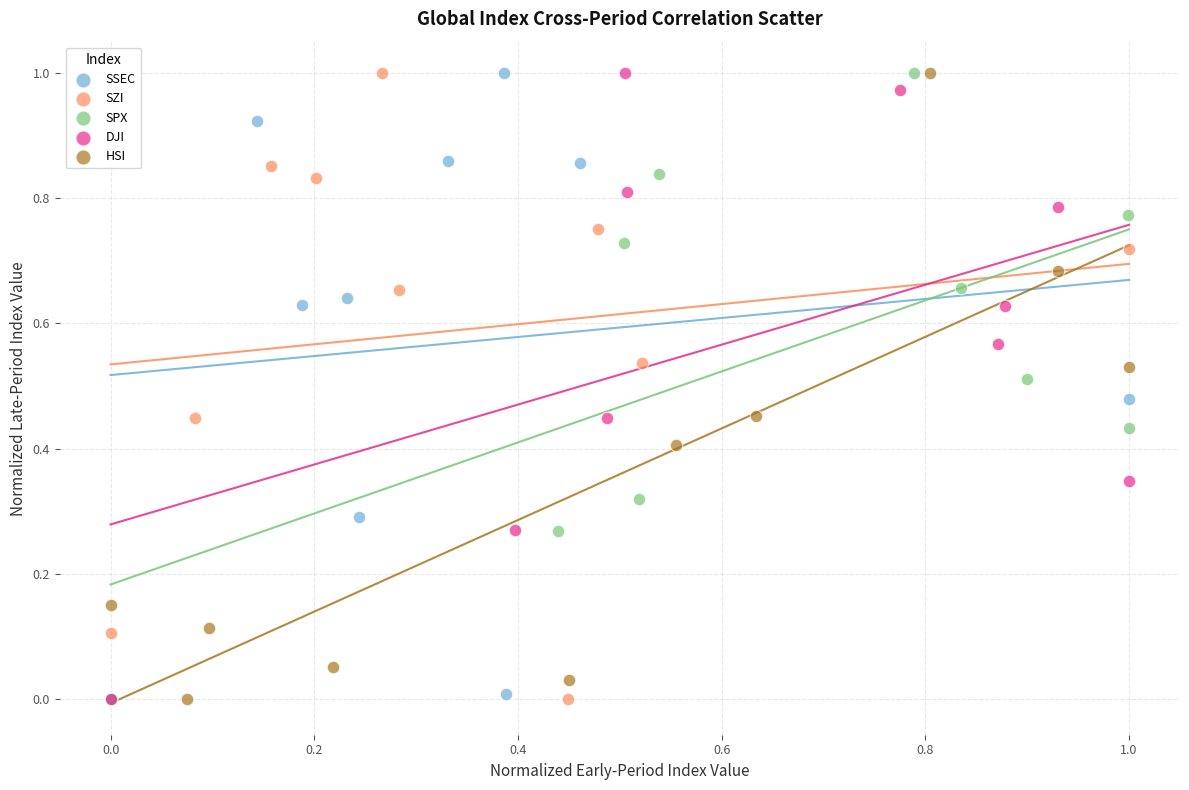

What are all the series names shown in the legend?

SSEC, SZI, SPX, DJI, HSI